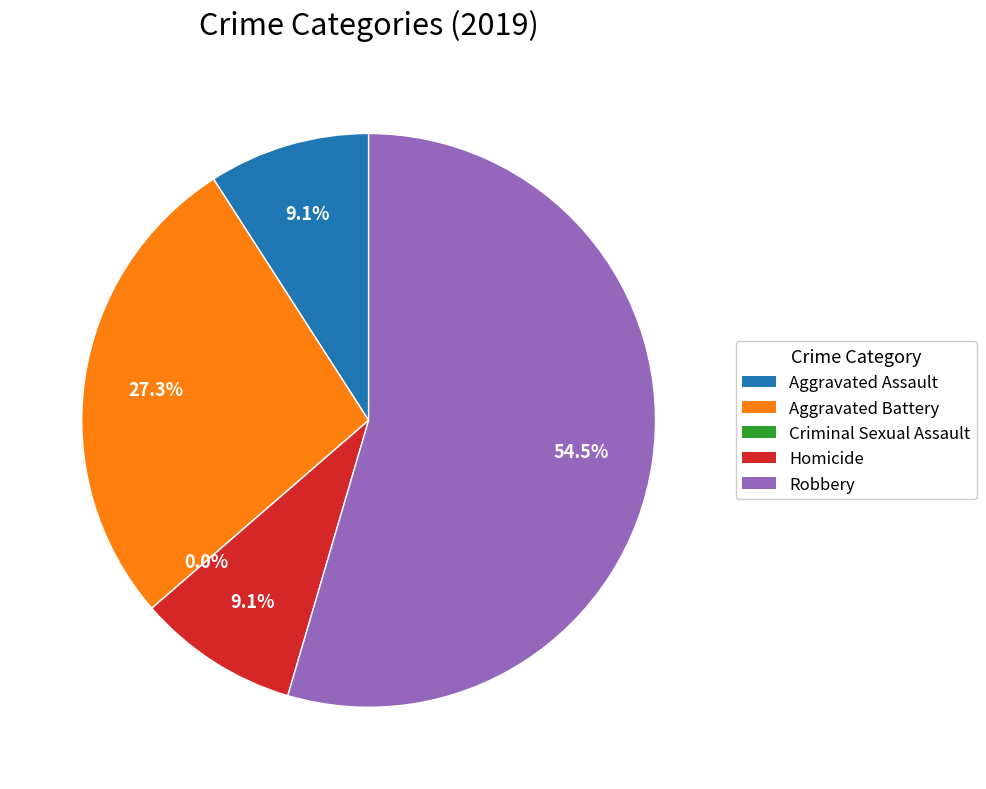

Rank the categories by value from highest to lowest.

Robbery, Aggravated Battery, Aggravated Assault, Homicide, Criminal Sexual Assault